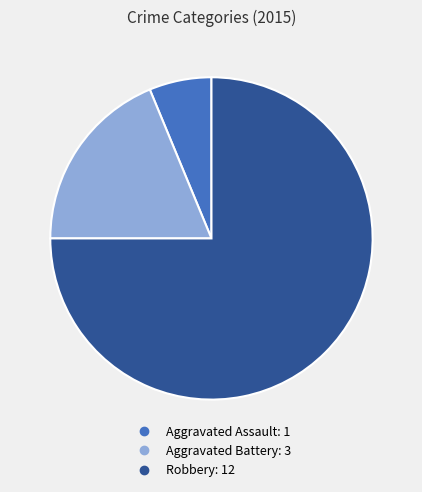

Does any single category account for the majority?

Yes